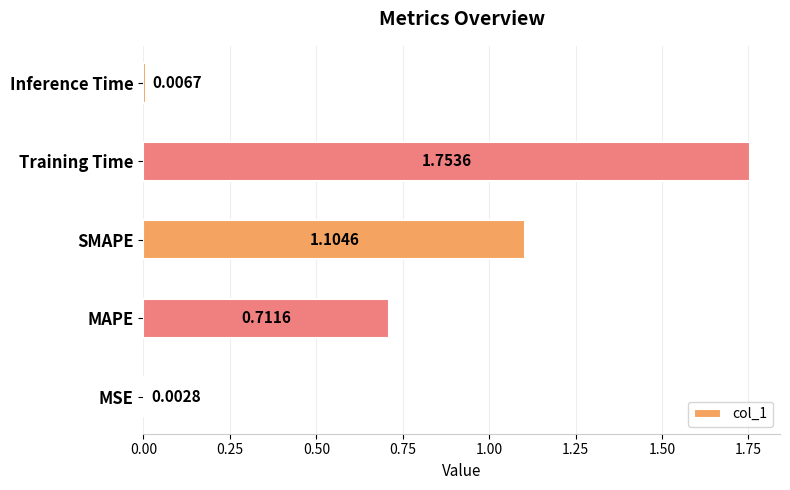

What is the sum of all values?

3.6